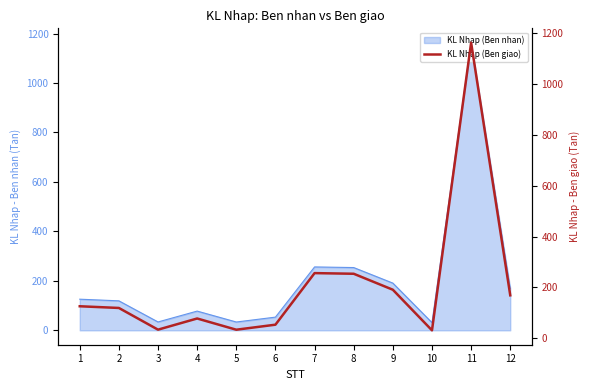

What is the value of the 4th point from the left?

77.8